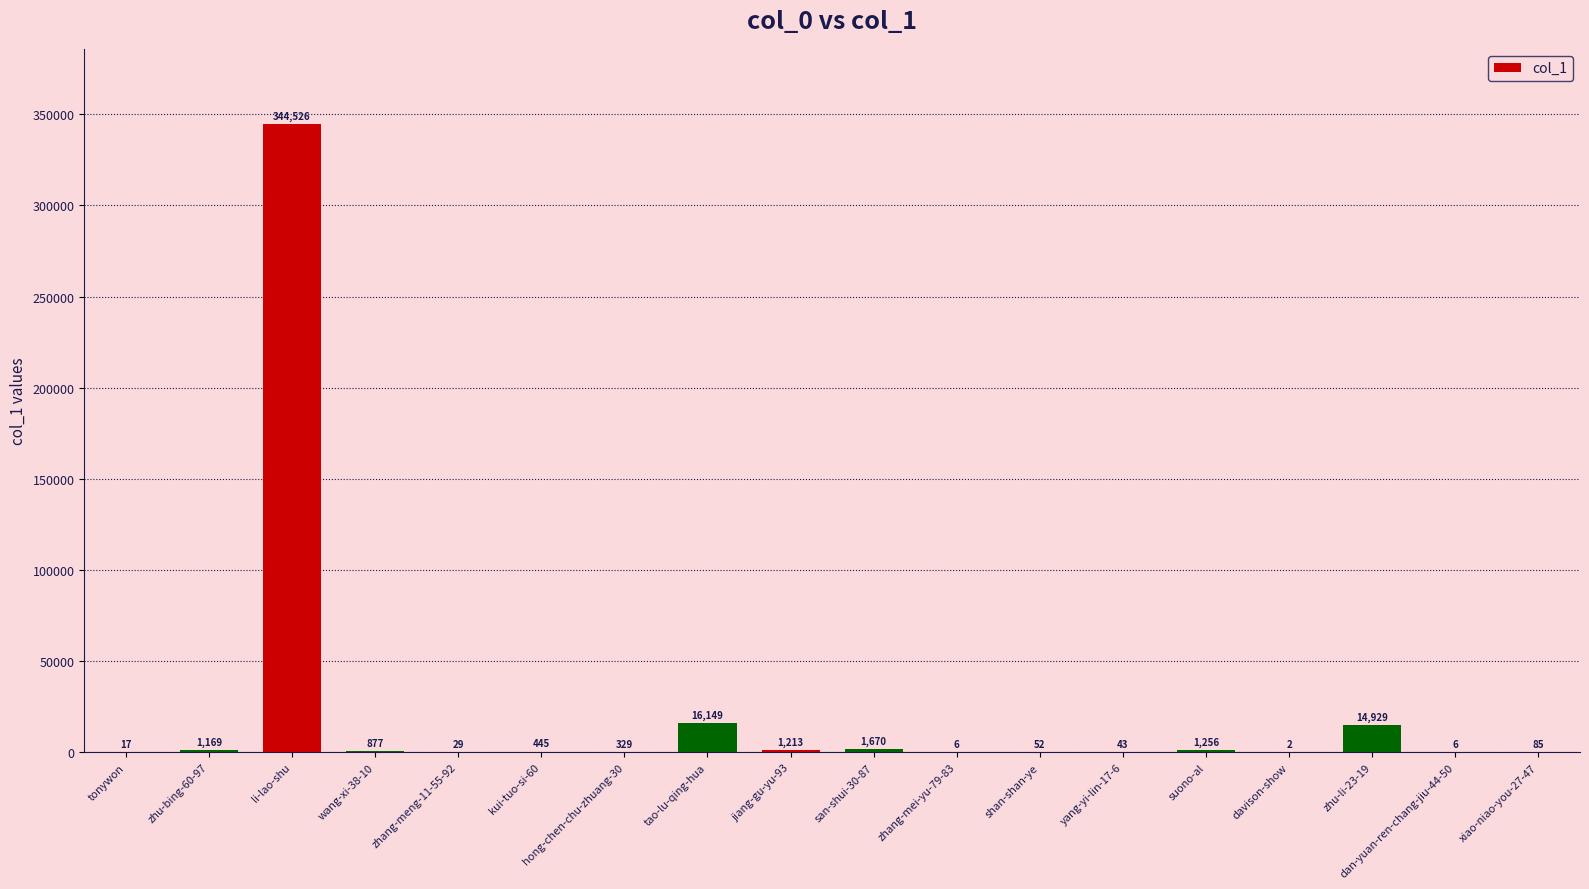

Is it true that the value at zhu-li-23-19 is 14929?

True